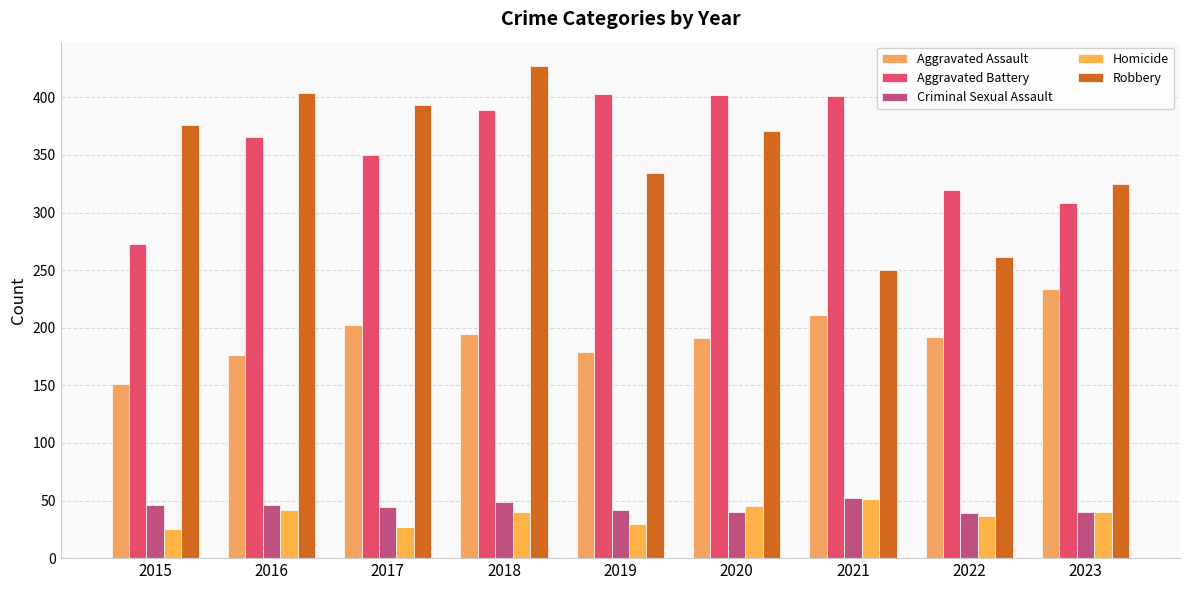

At 2019, list the series in order from largest to smallest.

Aggravated Battery, Robbery, Aggravated Assault, Criminal Sexual Assault, Homicide